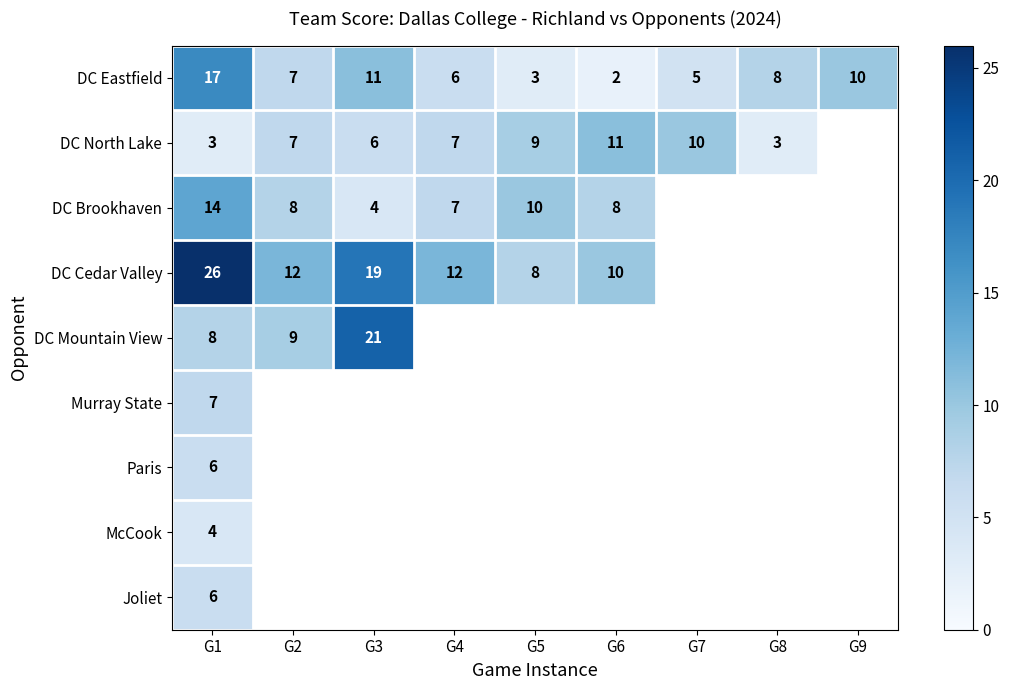

The value of DC Cedar Valley at G2 is 6. True or false?

False